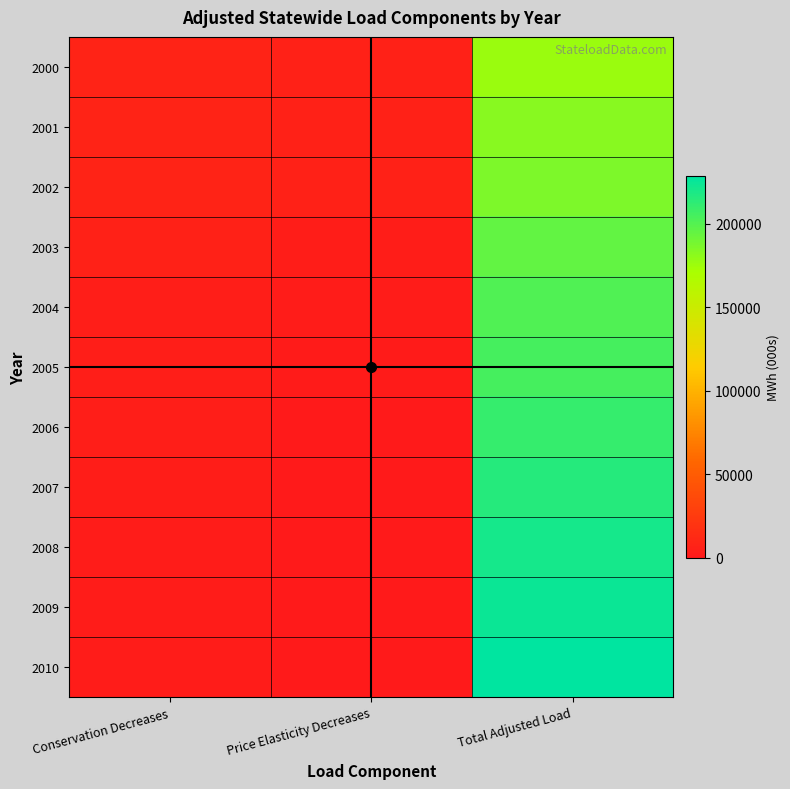

Reading left to right, transcribe all the data shown in this chart.

2000: Conservation Decreases=7599.3	Price Elasticity Decreases=5699.5	Total Adjusted Load=176684.2
2001: Conservation Decreases=7872.0	Price Elasticity Decreases=5904.0	Total Adjusted Load=183021.0
2002: Conservation Decreases=8021.0	Price Elasticity Decreases=6016.0	Total Adjusted Load=186487.0
2003: Conservation Decreases=6131.0	Price Elasticity Decreases=3065.0	Total Adjusted Load=195164.0
2004: Conservation Decreases=4160.0	Price Elasticity Decreases=2080.0	Total Adjusted Load=201775.0
2005: Conservation Decreases=4210.0	Price Elasticity Decreases=1053.0	Total Adjusted Load=205237.0
2006: Conservation Decreases=4289.0	Price Elasticity Decreases=0.0	Total Adjusted Load=210159.0
2007: Conservation Decreases=3280.0	Price Elasticity Decreases=0.0	Total Adjusted Load=215408.0
2008: Conservation Decreases=2233.0	Price Elasticity Decreases=0.0	Total Adjusted Load=221030.0
2009: Conservation Decreases=2268.0	Price Elasticity Decreases=0.0	Total Adjusted Load=224580.0
2010: Conservation Decreases=2309.0	Price Elasticity Decreases=0.0	Total Adjusted Load=228618.0